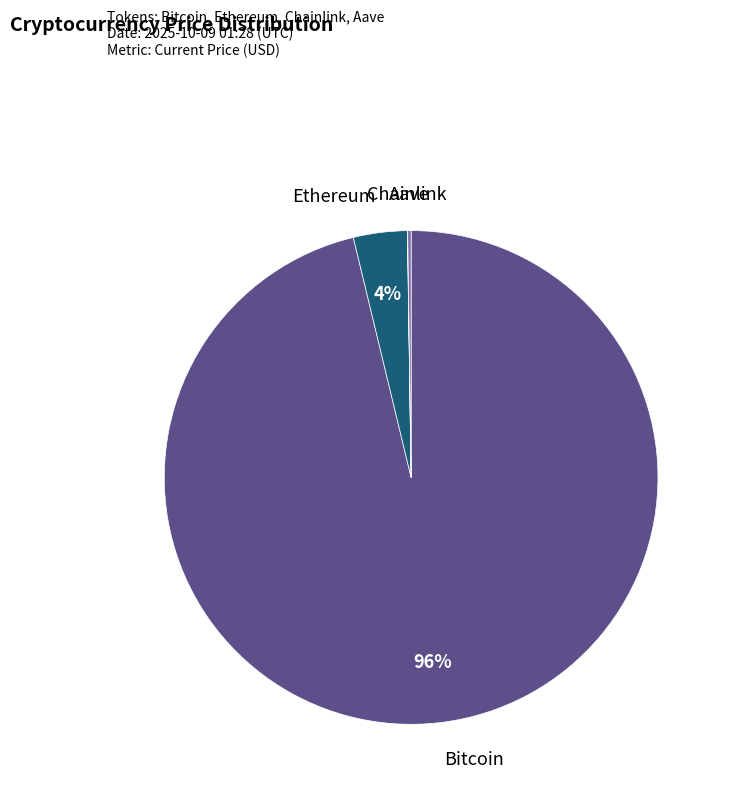

Is there a majority slice in this chart?

Yes